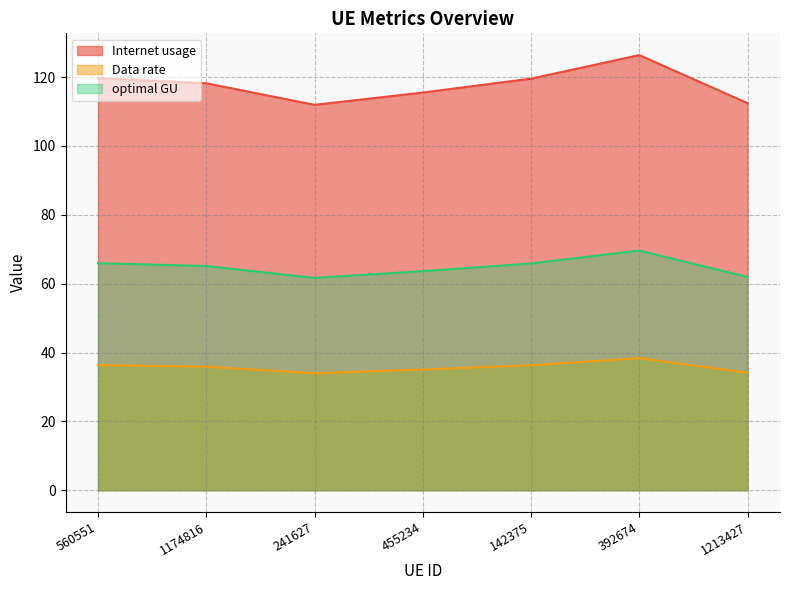

Where does the Data rate series first go above 35?

560551